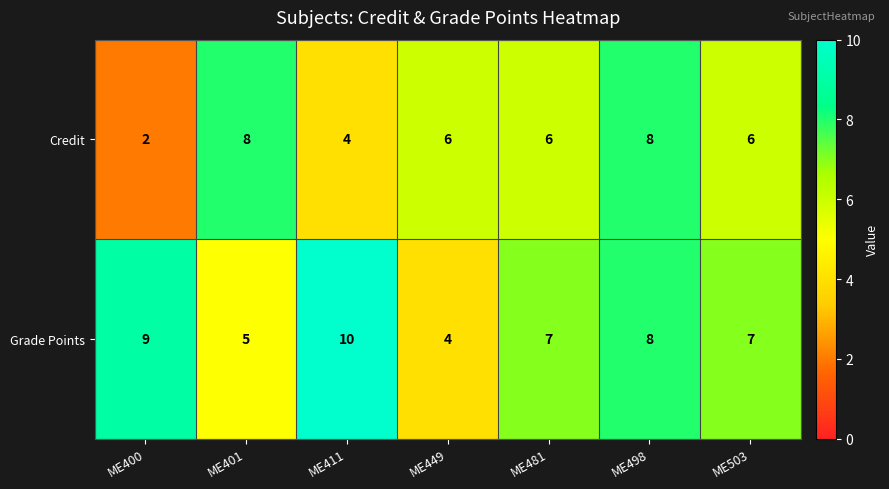

At how many categories does at least one series exceed 4?

7